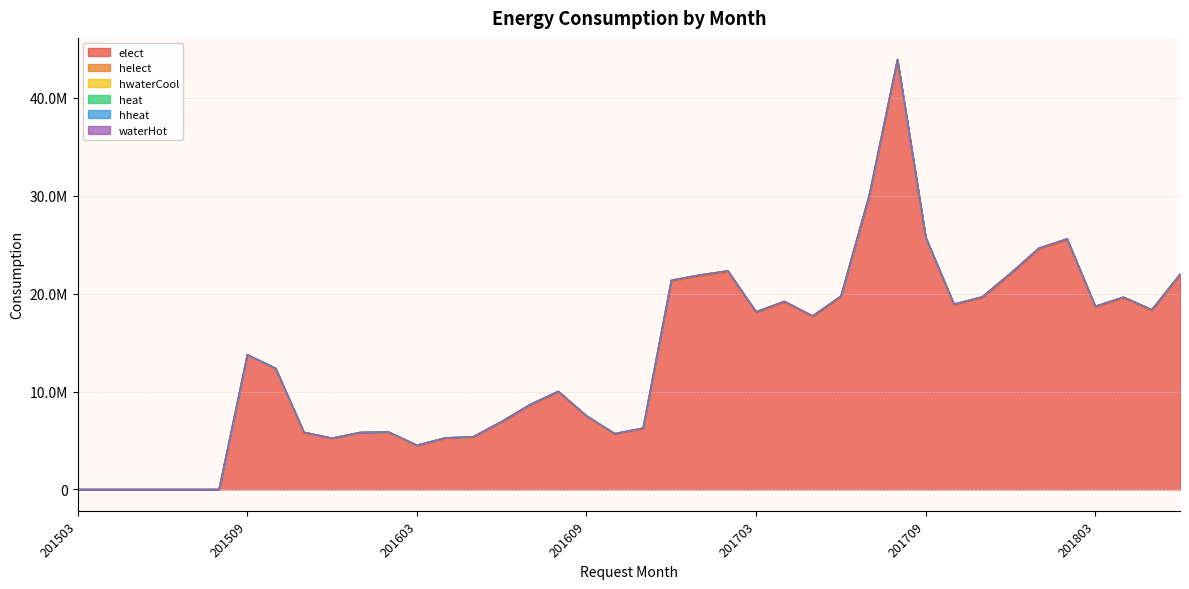

How many interior local peaks does the elect series have?

8